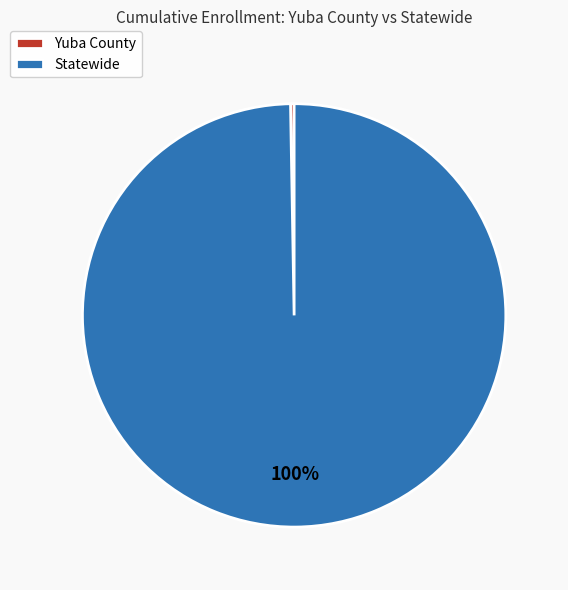

True or false: Statewide accounts for 100% of the total.

True